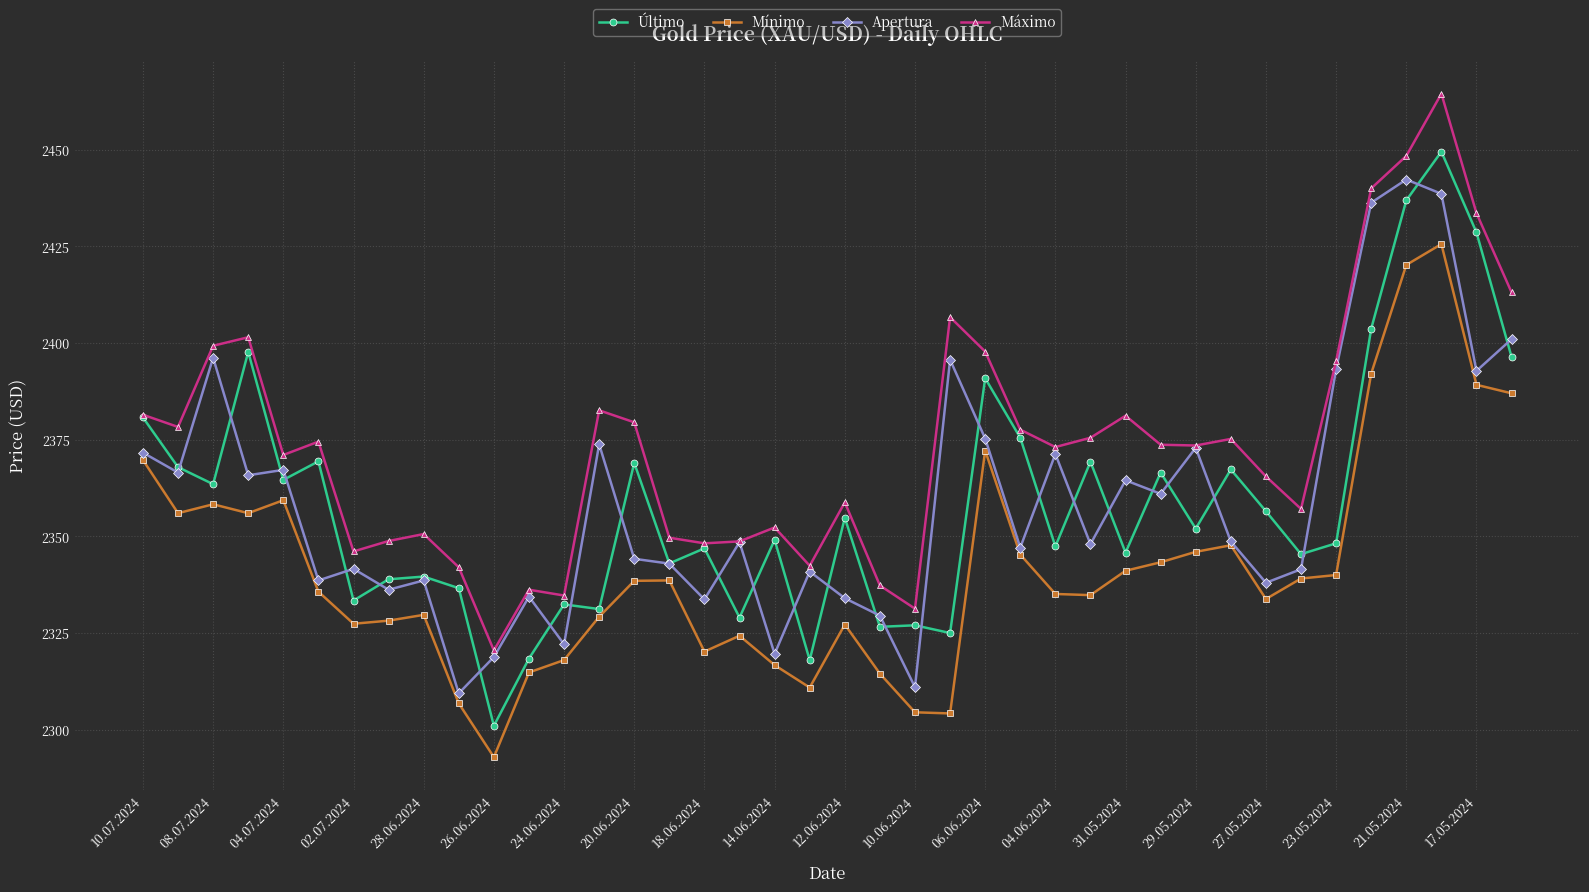

What is the value of the Mínimo point at the 25th from the left?

2372.2